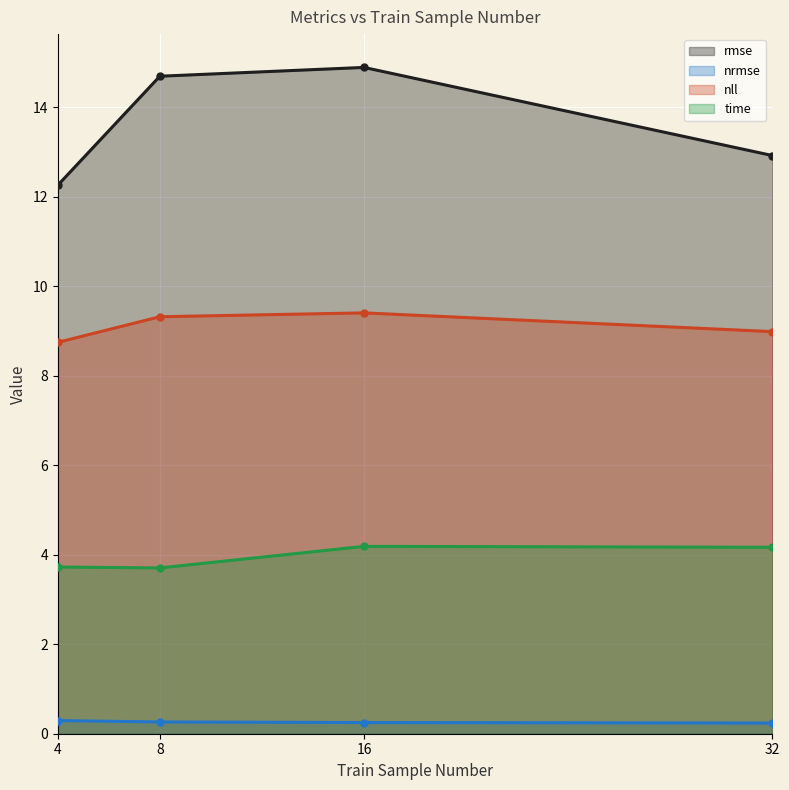

How many series are shown in this chart?

4